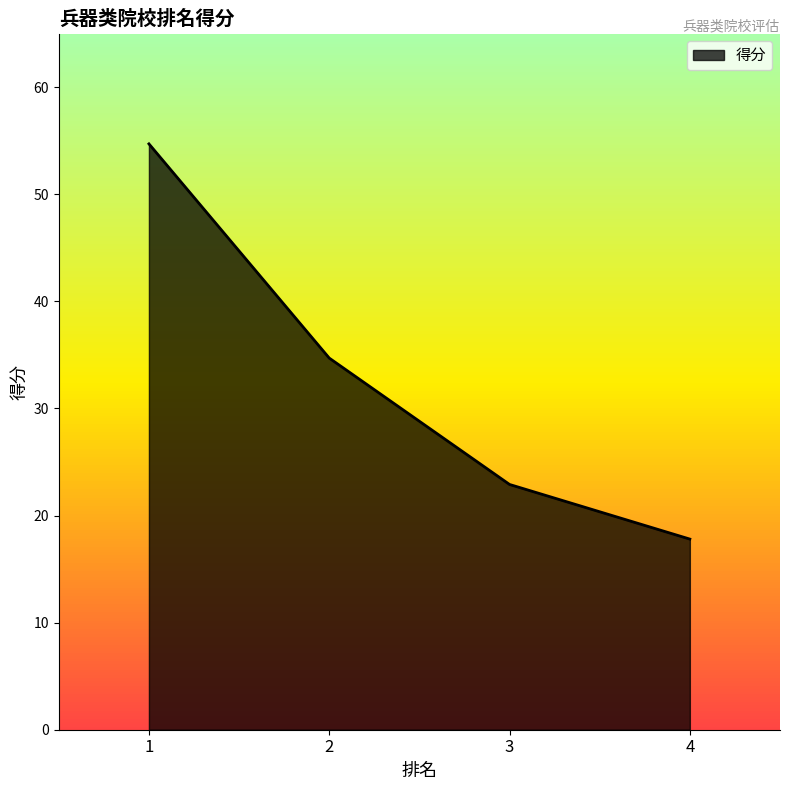

How many data points are less than 34?

2